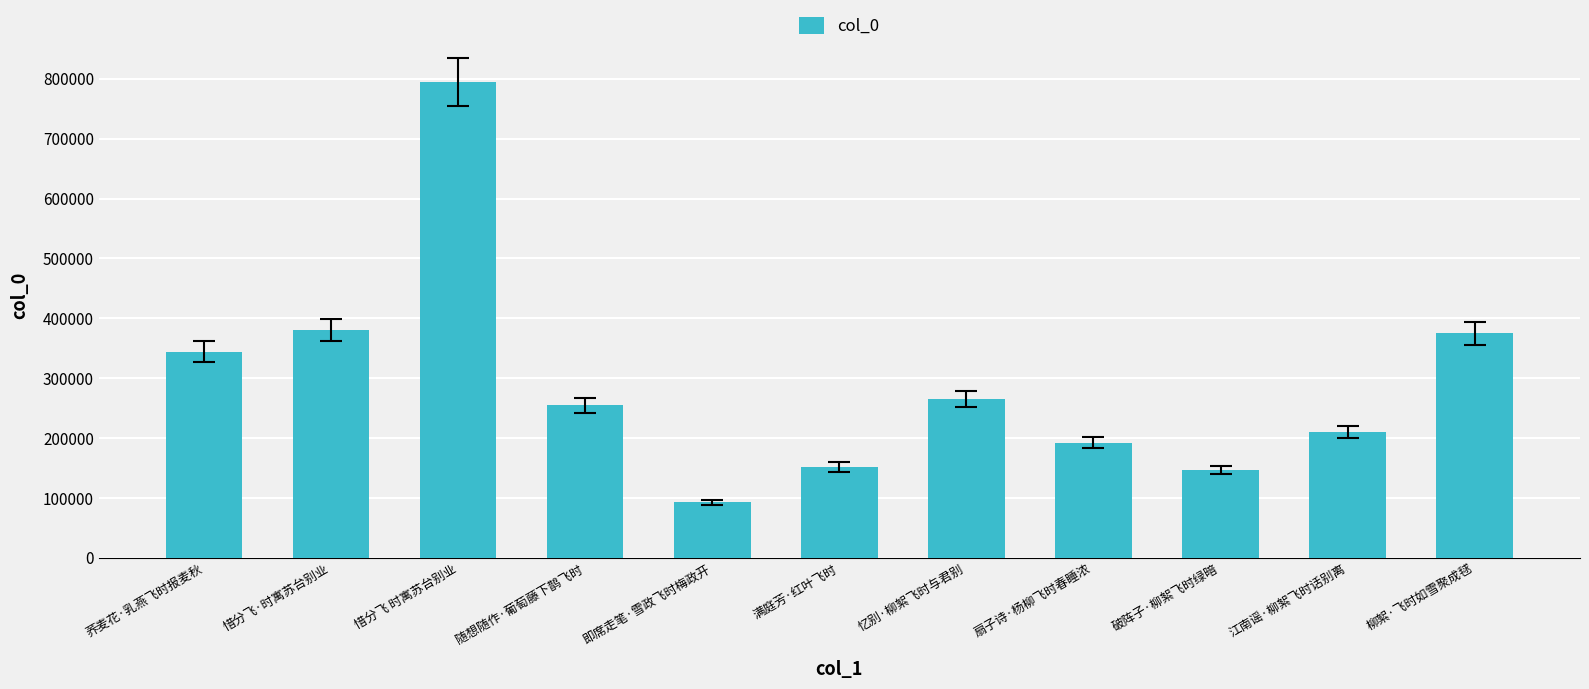

What is the value of the 1st bar from the left?

344336